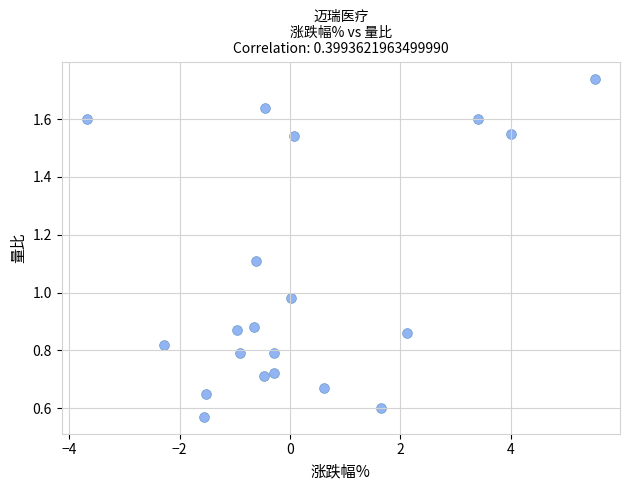

What is the range of Y values (max minus min)?

1.2